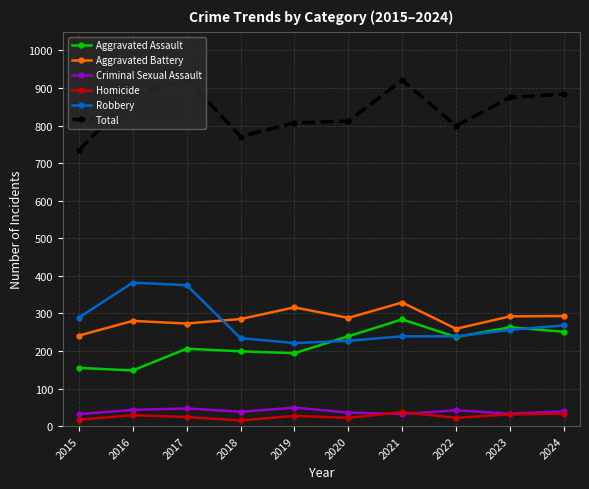

Count the number of categories in the chart.

10